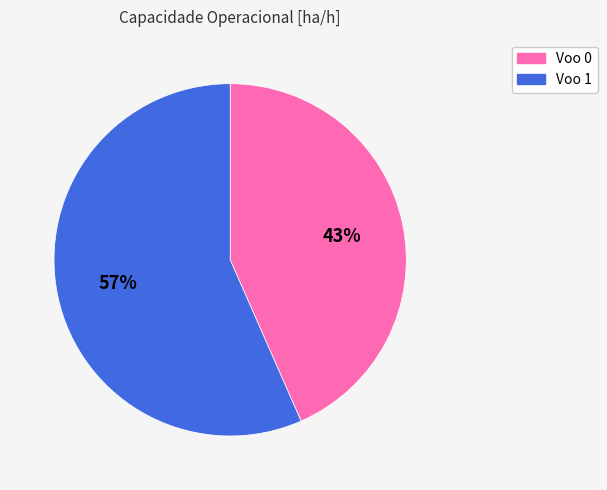

How many slices are in this pie chart?

2